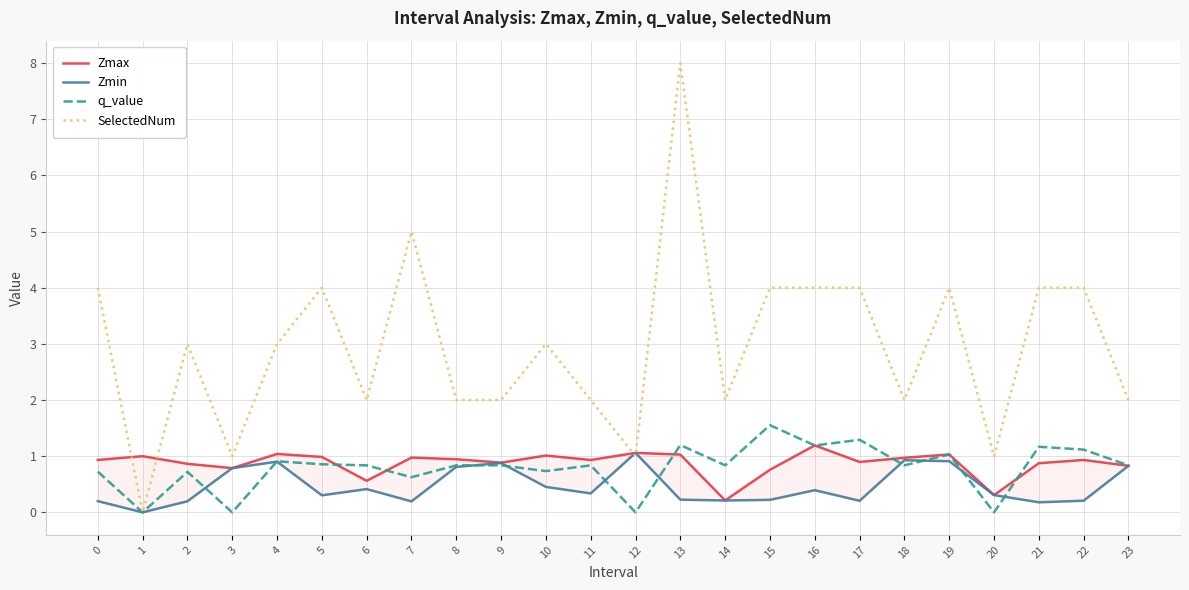

What is the total value across all series at 12?

3.1